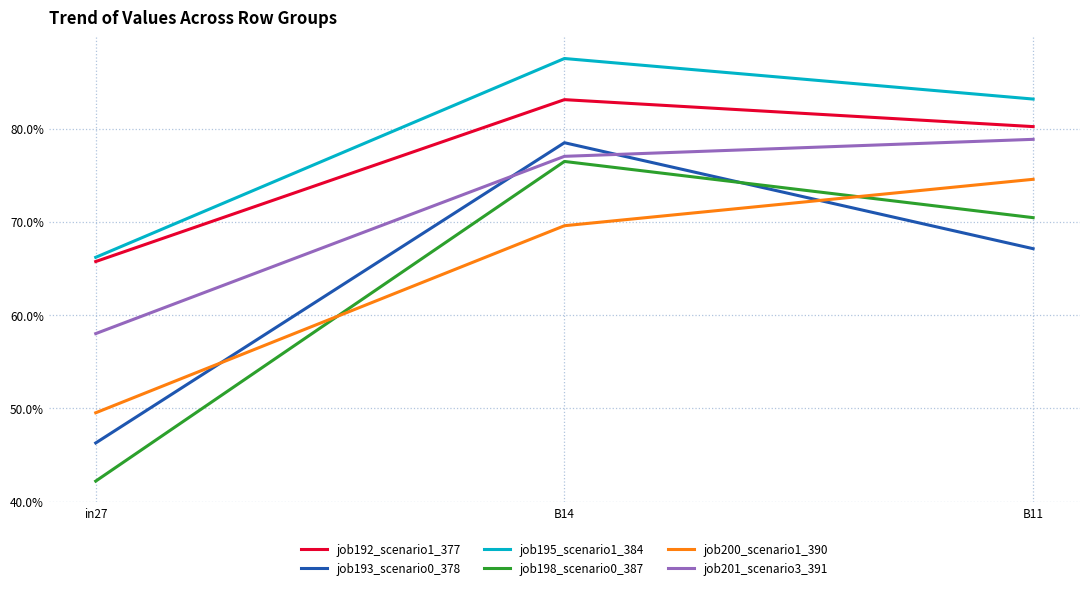

Count the job198_scenario0_387 values in the range 0 to 1.

3